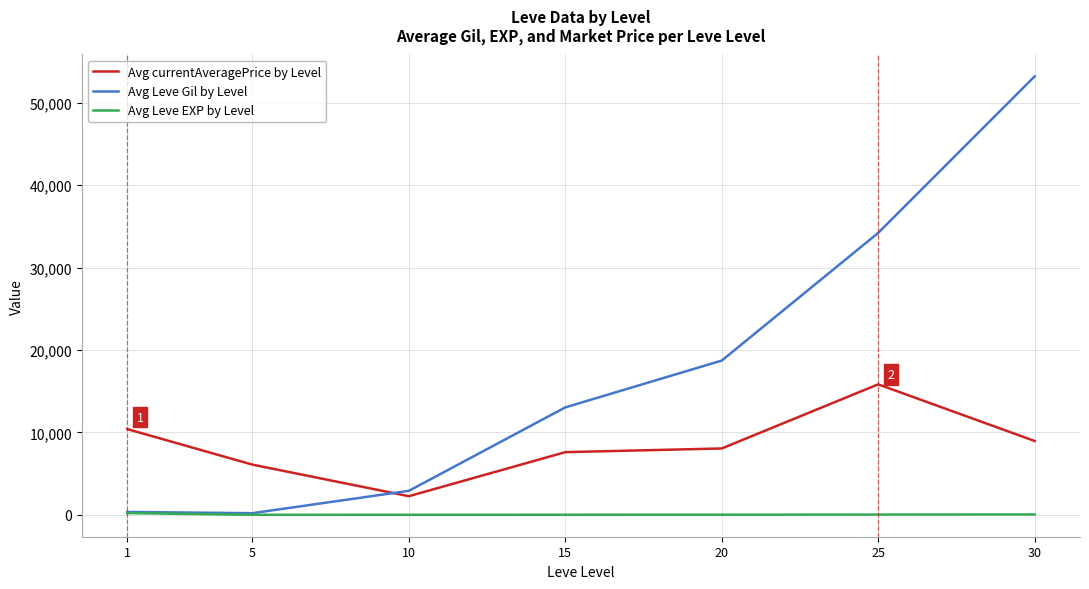

What is the maximum value shown in the chart?

53202.5